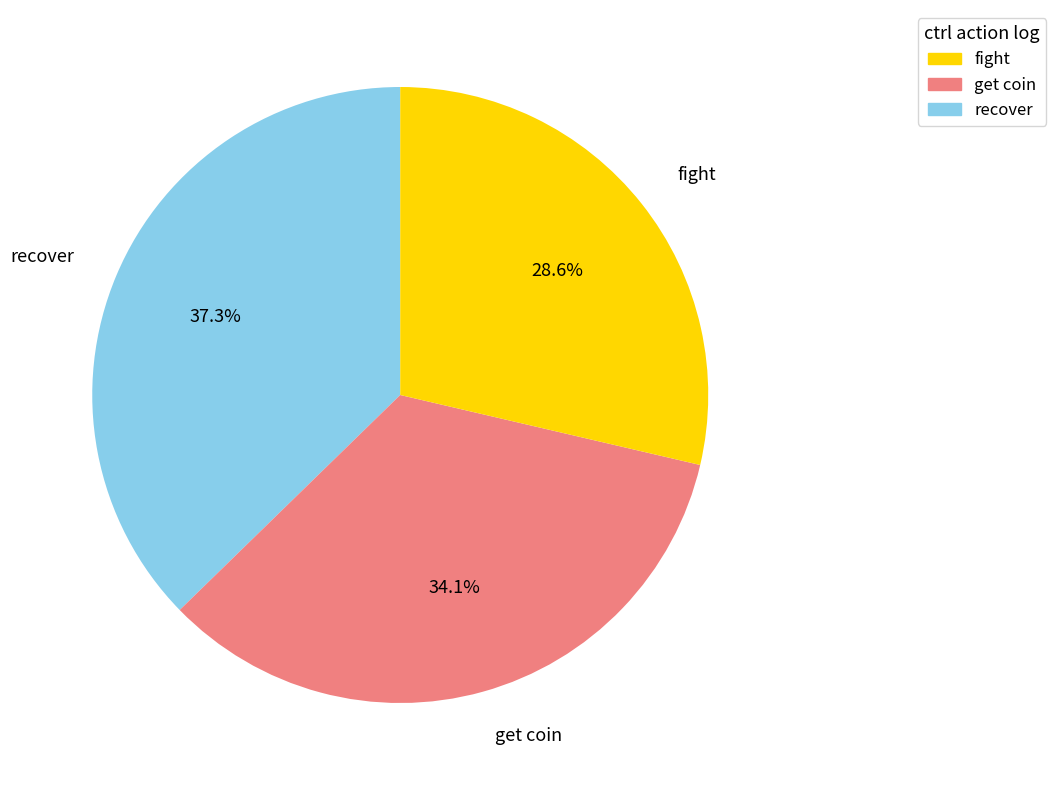

How many slices are in this pie chart?

3